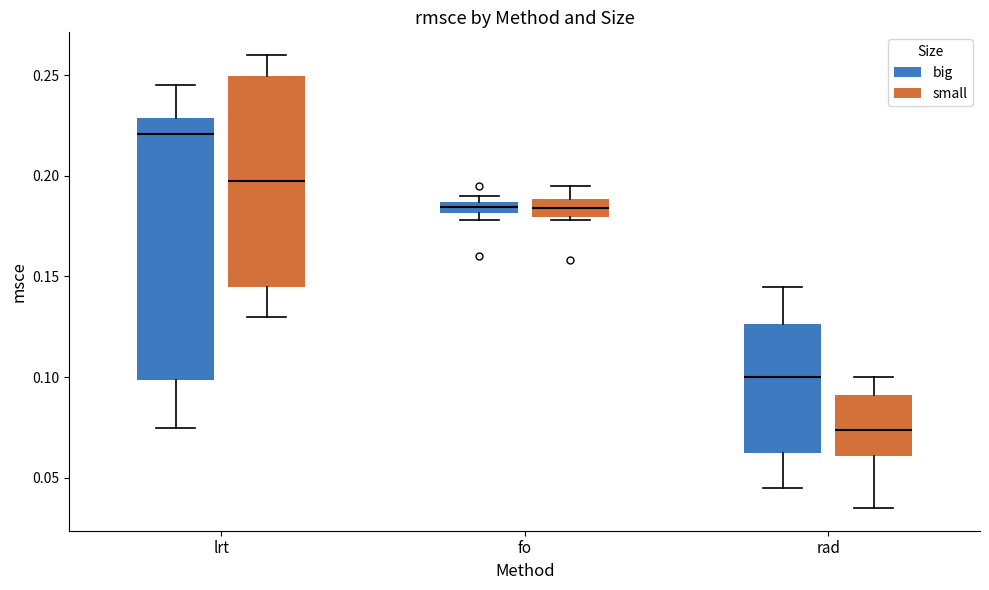

Which box is the tallest, from its lower edge to its upper edge?

lrt (big)